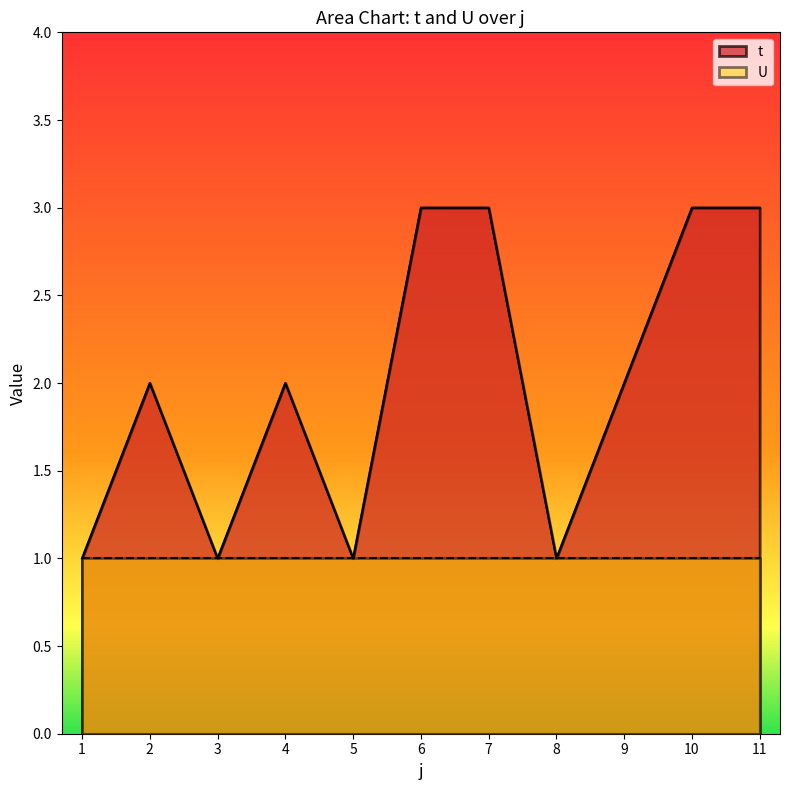

Which has a higher value, 3 or 11?

11